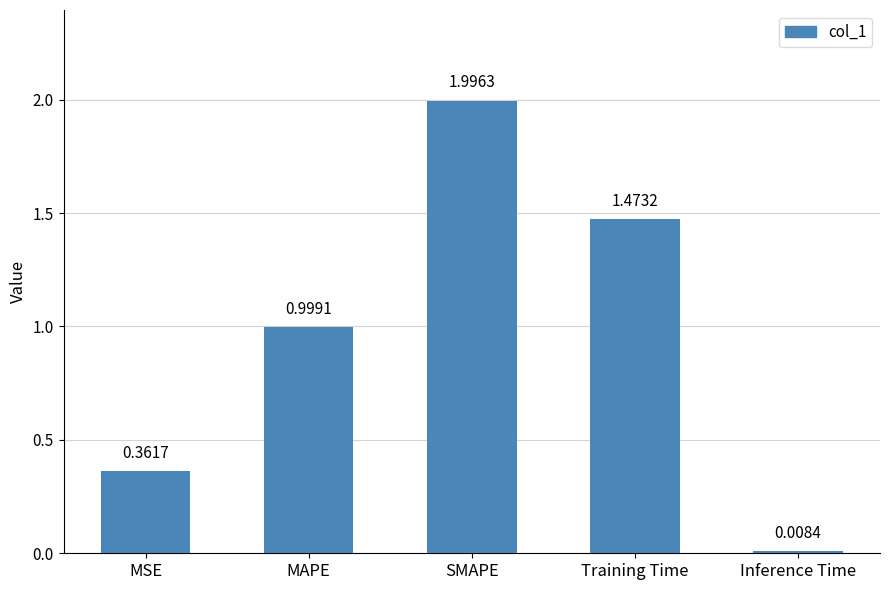

Which label corresponds to the smallest value in the chart?

Inference Time